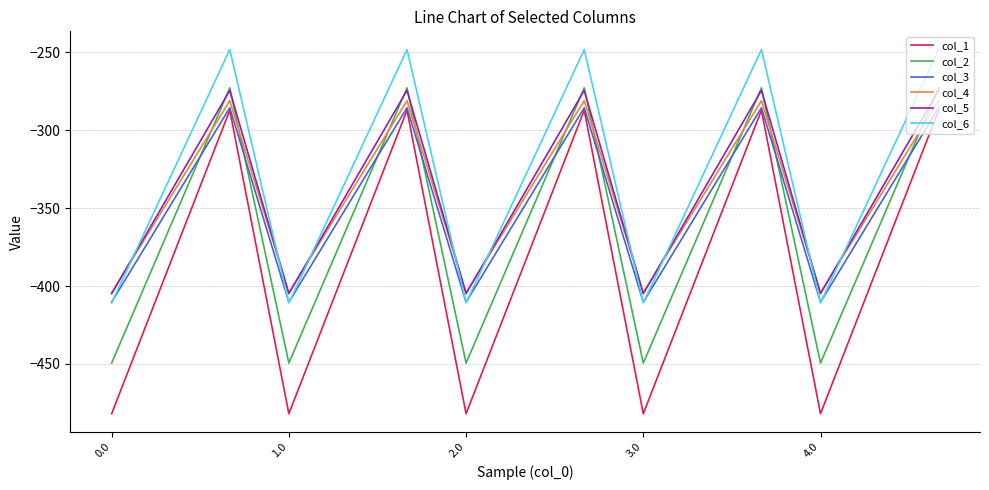

True or false: col_2 and col_1 intersect in this chart.

False